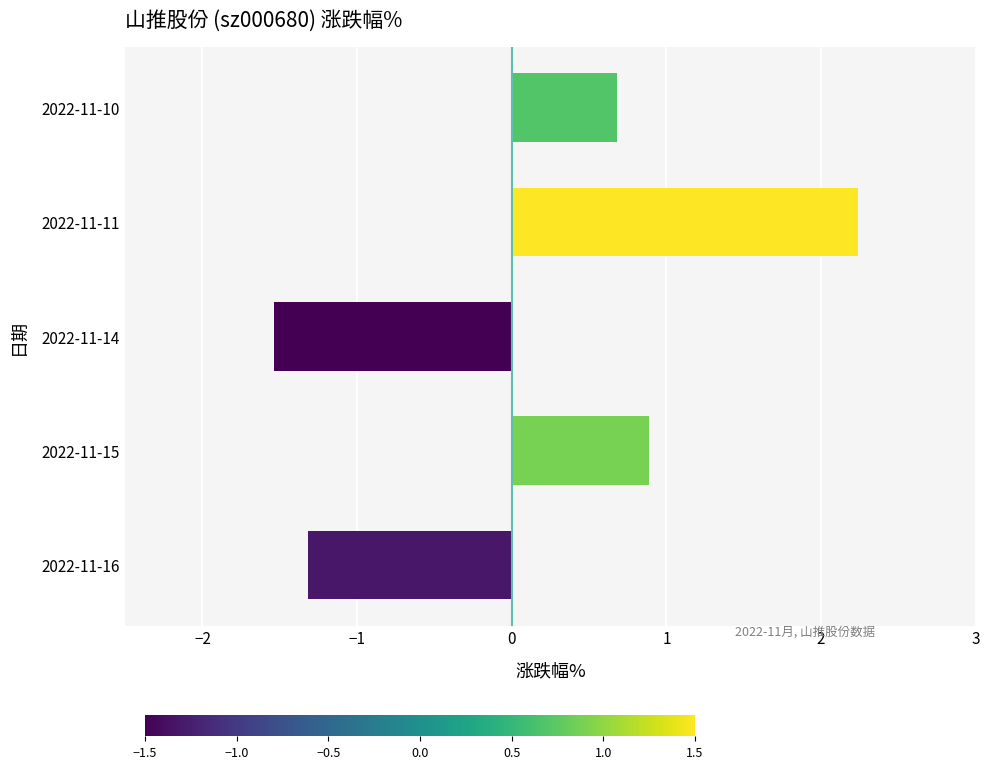

Rank the categories by value from highest to lowest.

2022-11-11, 2022-11-15, 2022-11-10, 2022-11-16, 2022-11-14